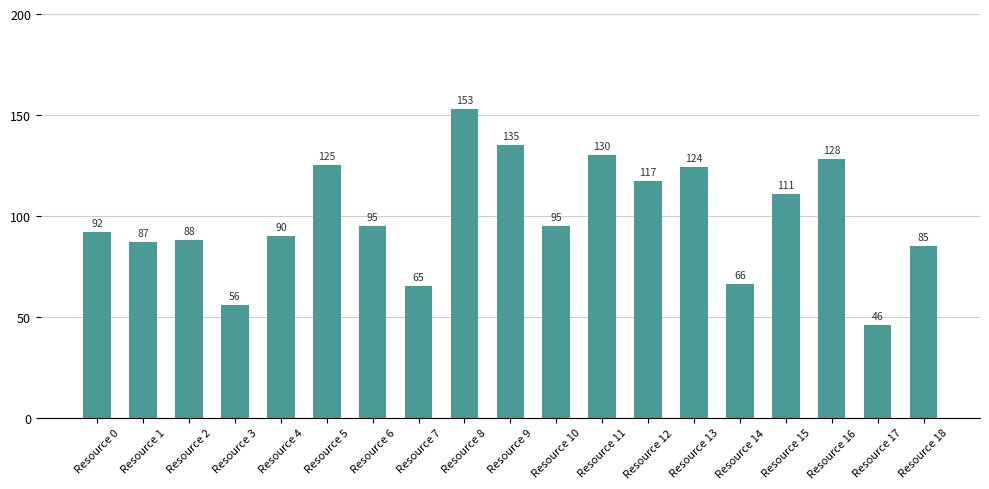

What is the value of the 5th bar from the left?

90